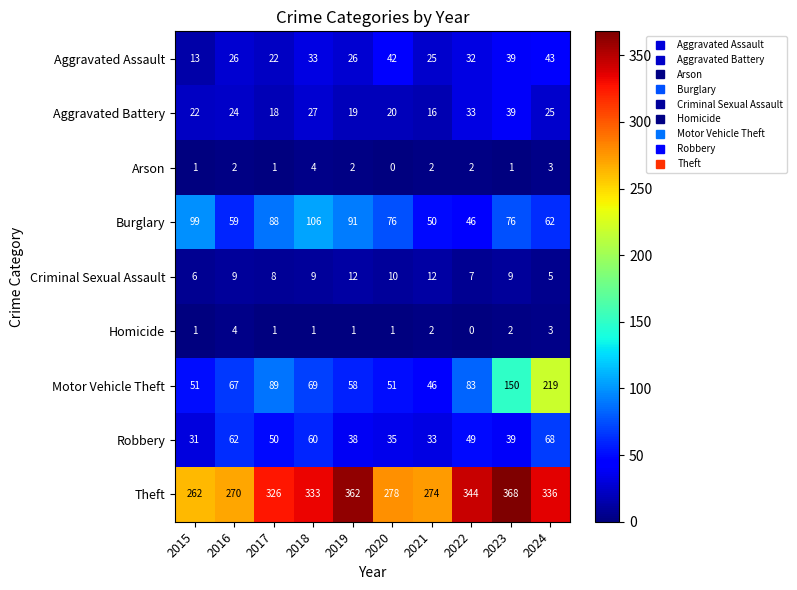

What is the average value of the Burglary series?

75